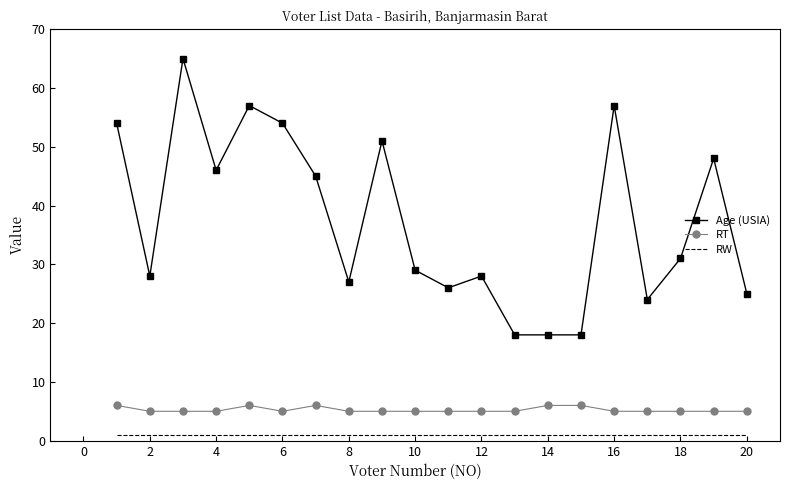

At how many categories does at least one series exceed 49?

6